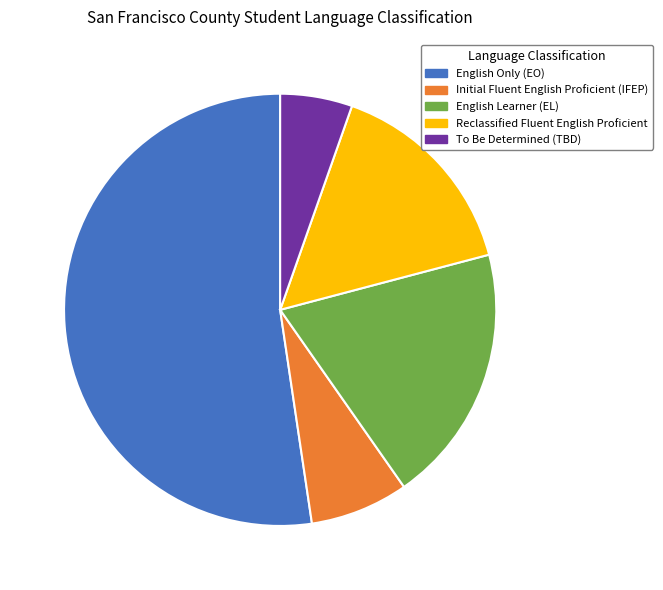

True or false: English Only (EO) accounts for 45% of the total.

False